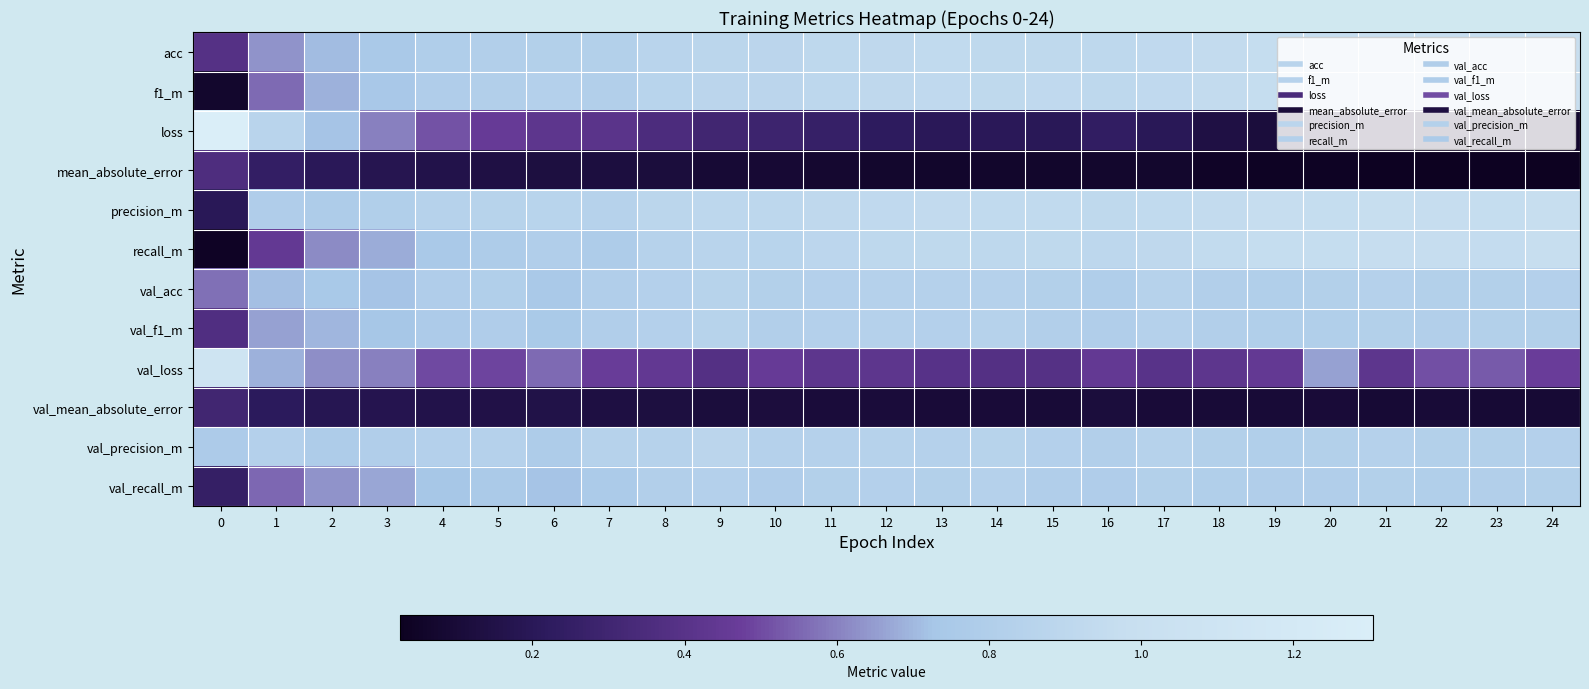

What is the difference between the highest and lowest values at 9?

0.8